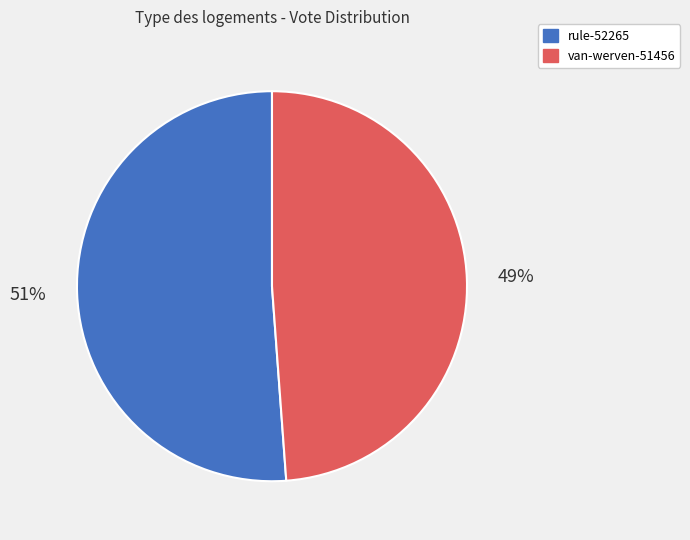

What is the ratio of the value at rule-52265 to the value at van-werven-51456?

1.0